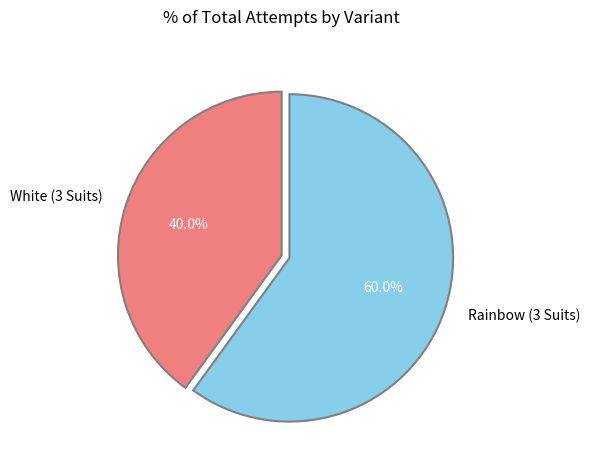

What percentage do White (3 Suits) and Rainbow (3 Suits) together represent?

100.0%